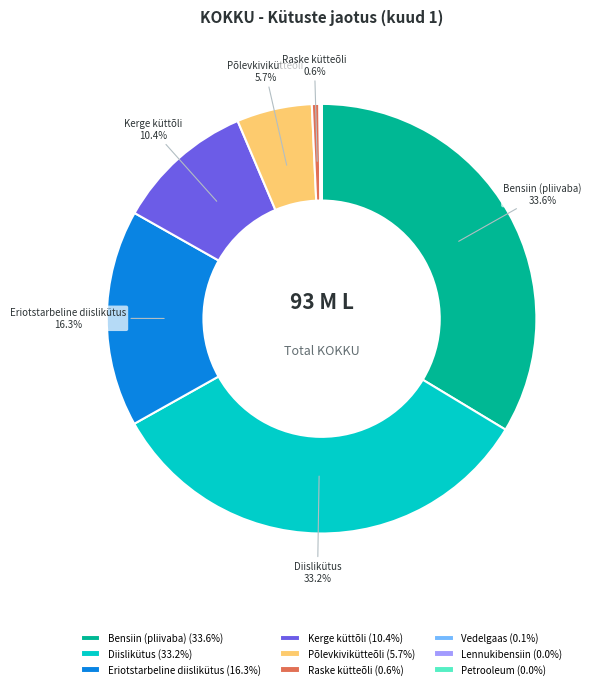

What is the ratio of the value at Eriotstarbeline diislikütus (16.3%) to the value at Kerge küttõli (10.4%)?

1.6